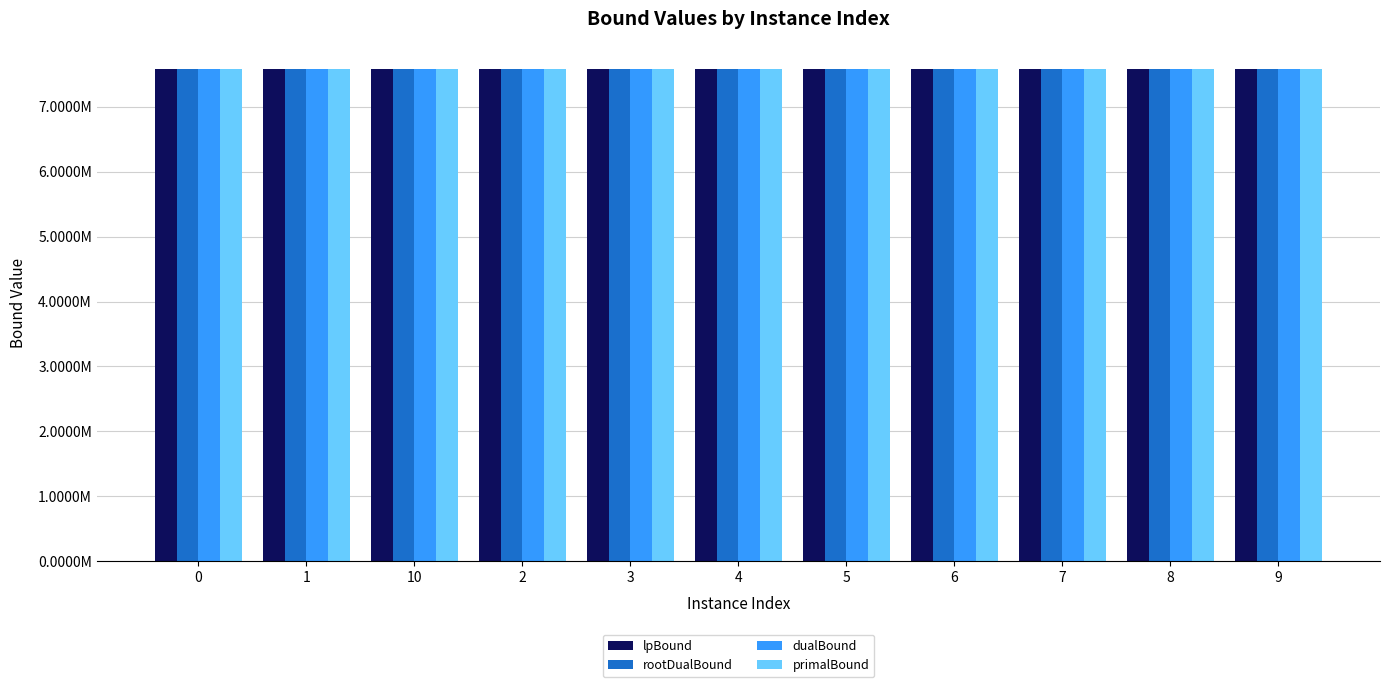

Which series has the largest total across all categories?

primalBound